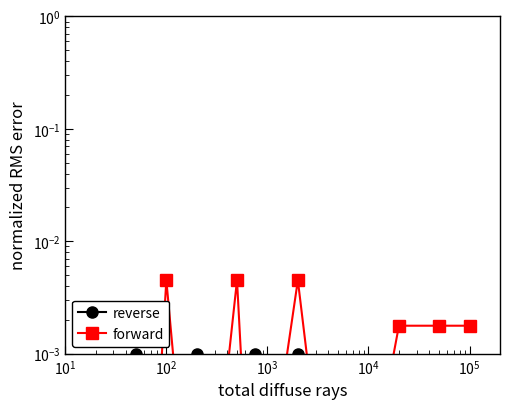

What are all the series names shown in the legend?

reverse, forward